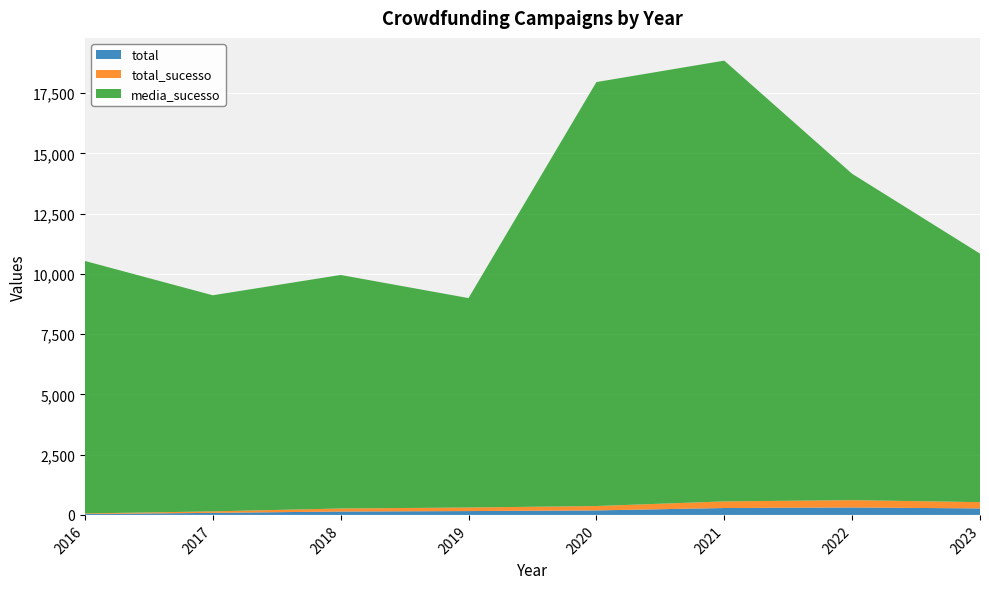

Reading left to right, list all the values displayed in this chart.

total: 2016=35.0	2017=85.0	2018=140.0	2019=159.0	2020=186.0	2021=286.0	2022=308.0	2023=269.0
total_sucesso: 2016=27.0	2017=61.0	2018=126.0	2019=148.0	2020=182.0	2021=274.0	2022=305.0	2023=260.0
media_sucesso: 2016=10476.1	2017=8967.8	2018=9690.5	2019=8690.0	2020=17592.4	2021=18291.4	2022=13542.0	2023=10312.1